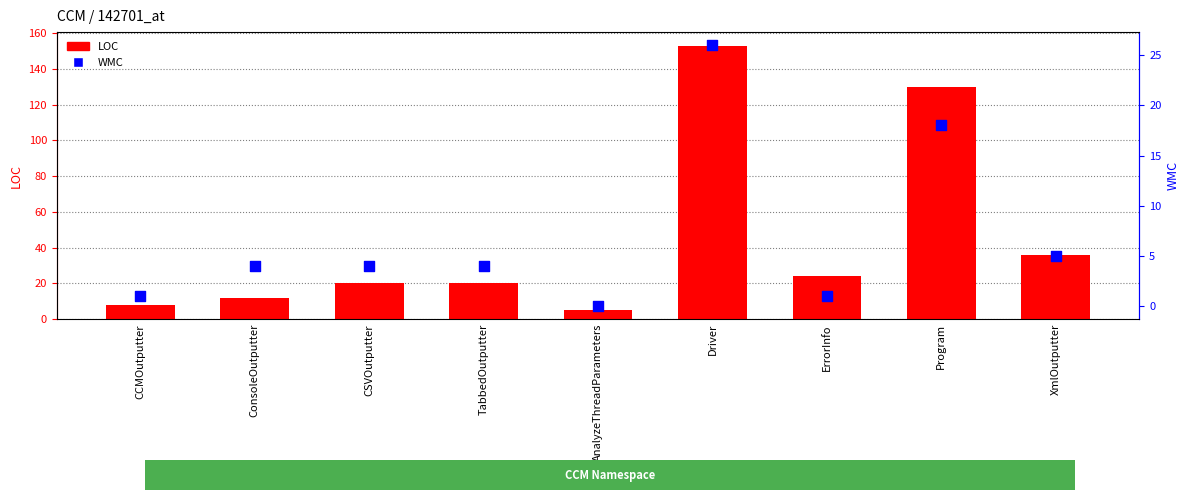

Which series has the largest Y range (max minus min)?

LOC